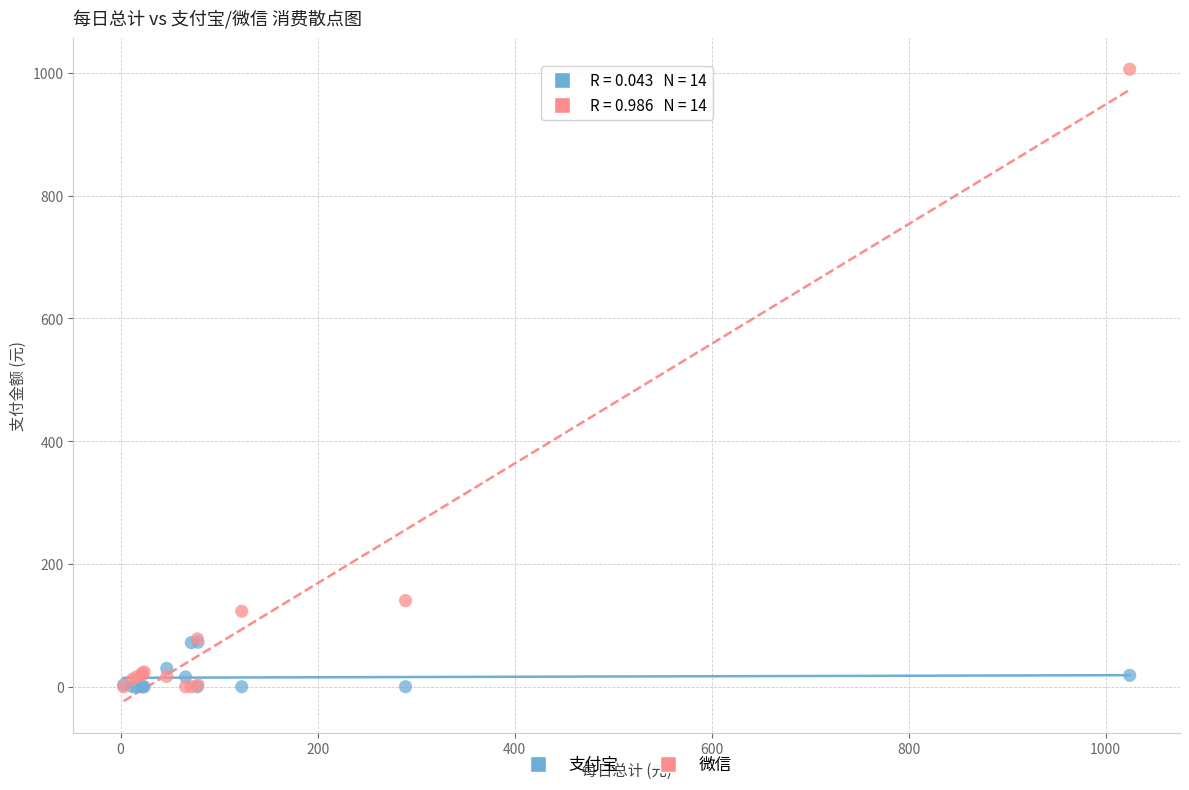

In the 微信 series, what Y value is closest to 503?

140.3